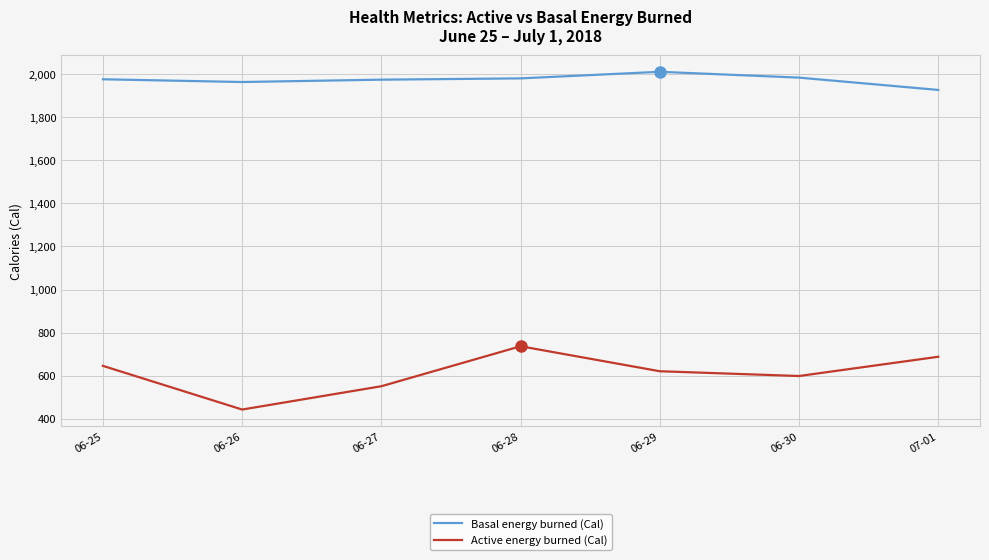

Read the Active energy burned (Cal) value at 06-25.

645.9